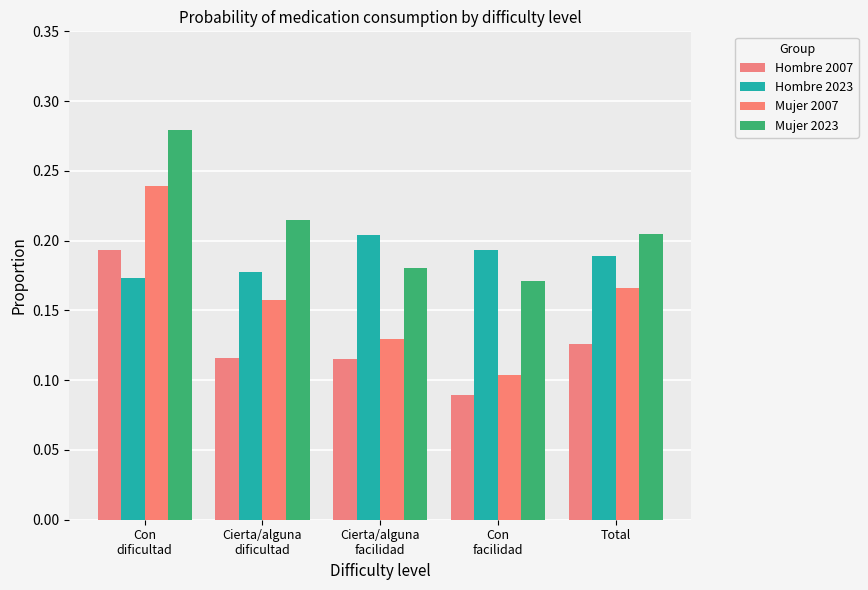

At which category is the sum across all series the highest?

Con
dificultad